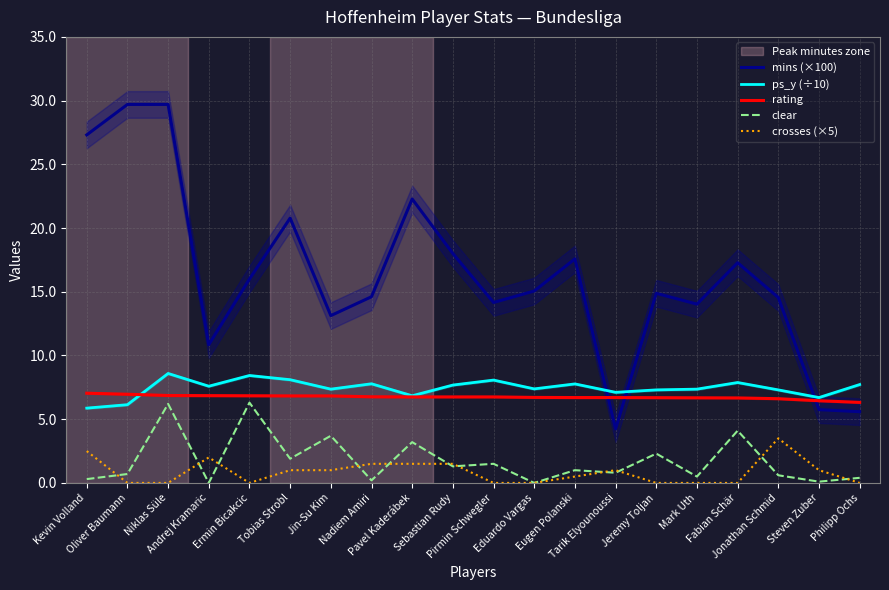

What is the lowest value of the rating series?

6.3